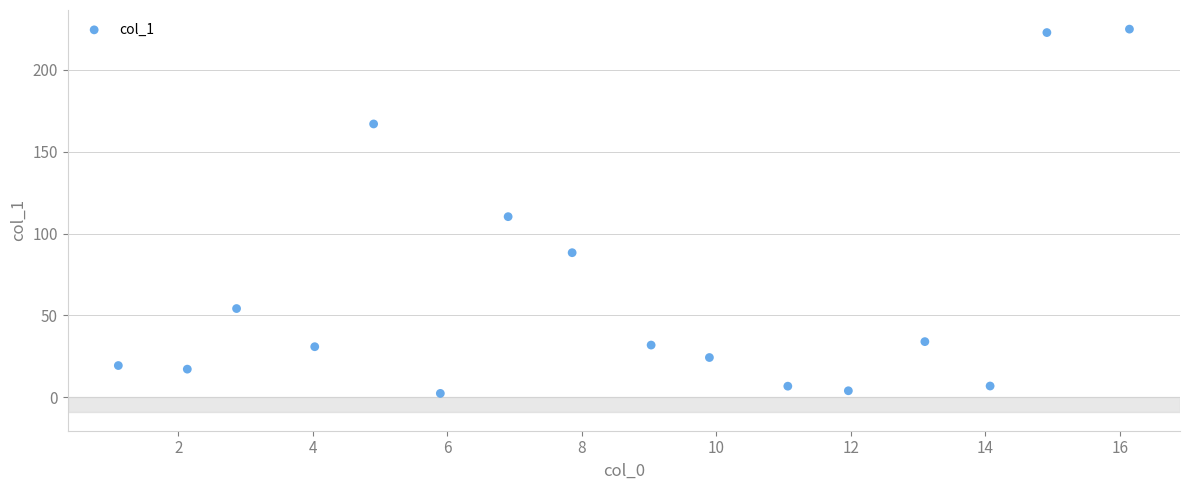

What is the range of X values (max minus min)?

15.0